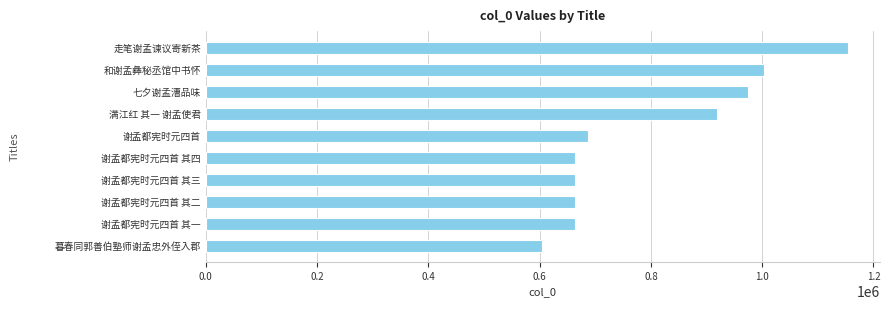

Which has a higher value, 七夕谢孟漕品味 or 谢孟都宪时元四首 其二?

七夕谢孟漕品味